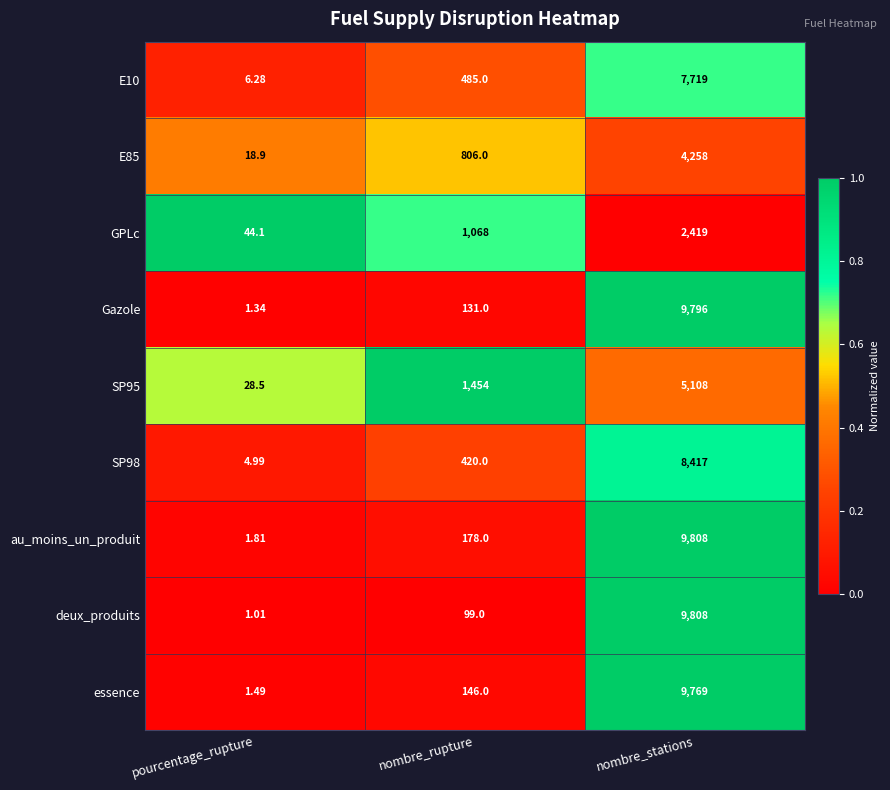

Which series has the largest total across all categories?

au_moins_un_produit